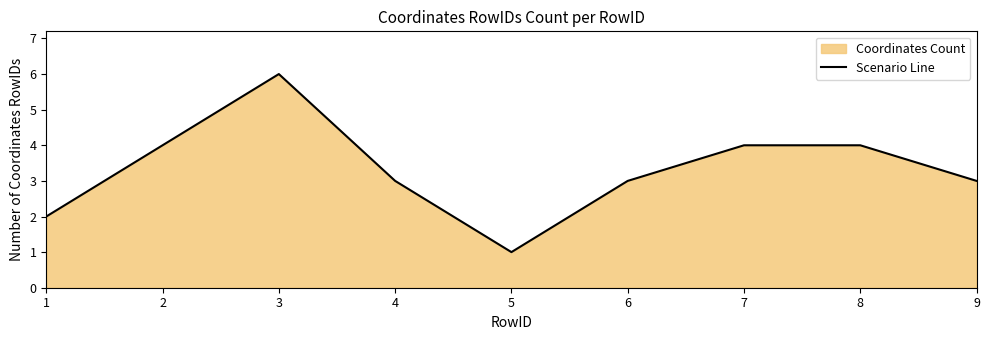

What is the change in value from 8 to 9?

-1